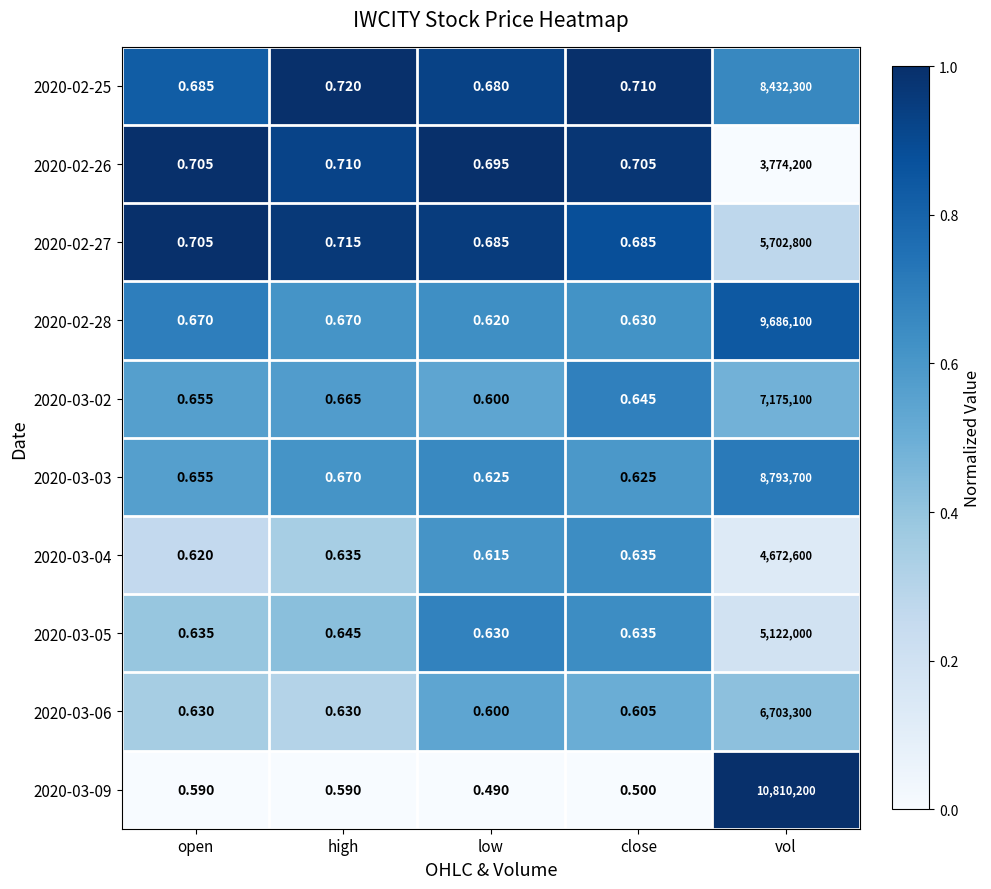

Count the number of data series in this chart.

10